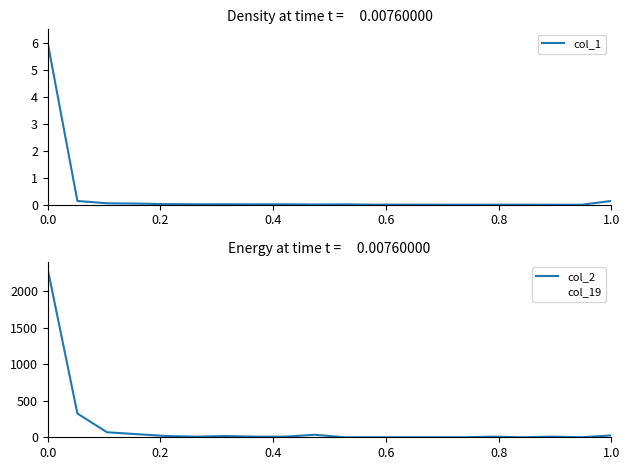

What is the approximate value of col_2 at 0.0?

2300.0